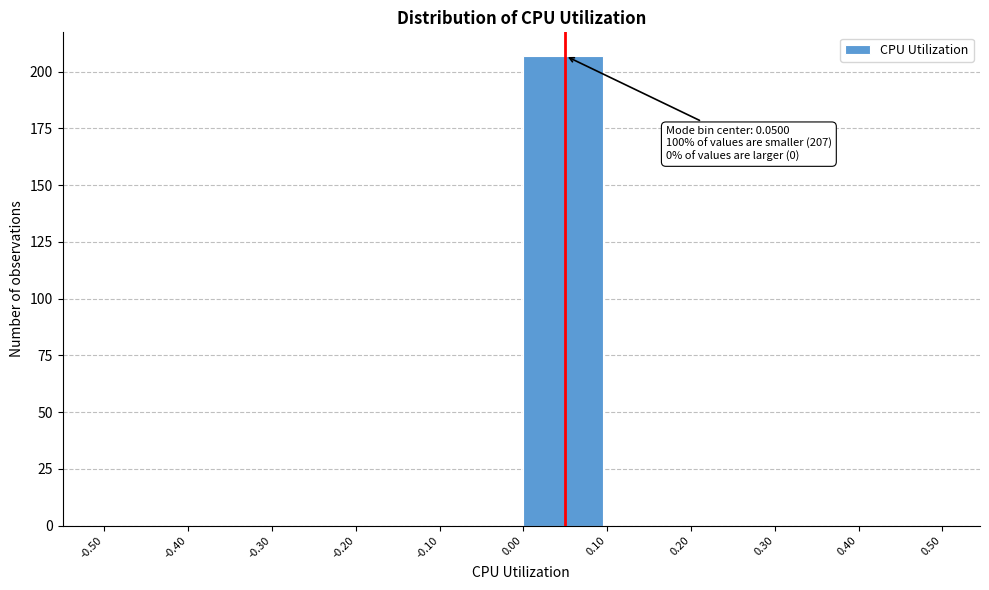

Which range on the x-axis has the tallest bar?

0.00 to 0.10